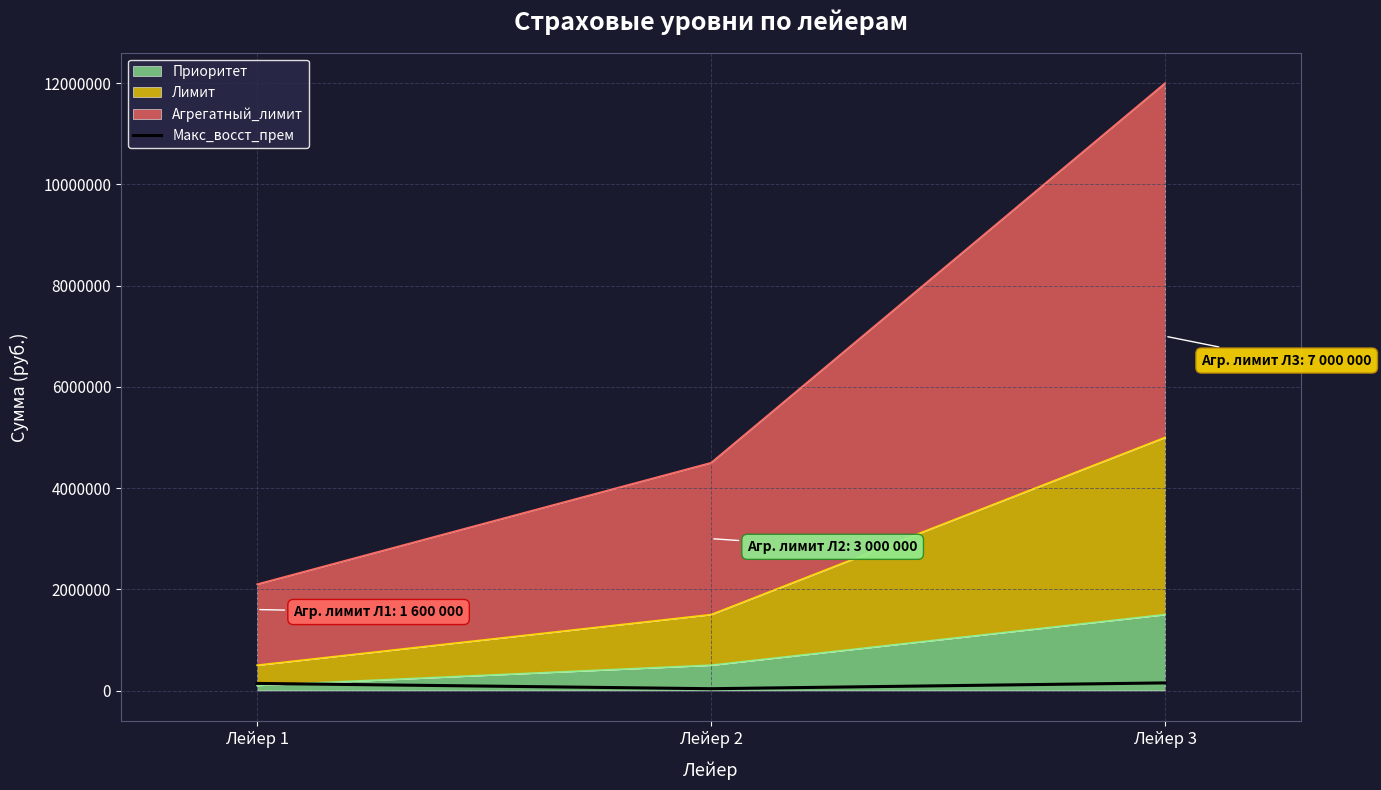

Reading left to right, extract all data points from this chart.

Лейер 1=140280	Лейер 2=35600	Лейер 3=150500